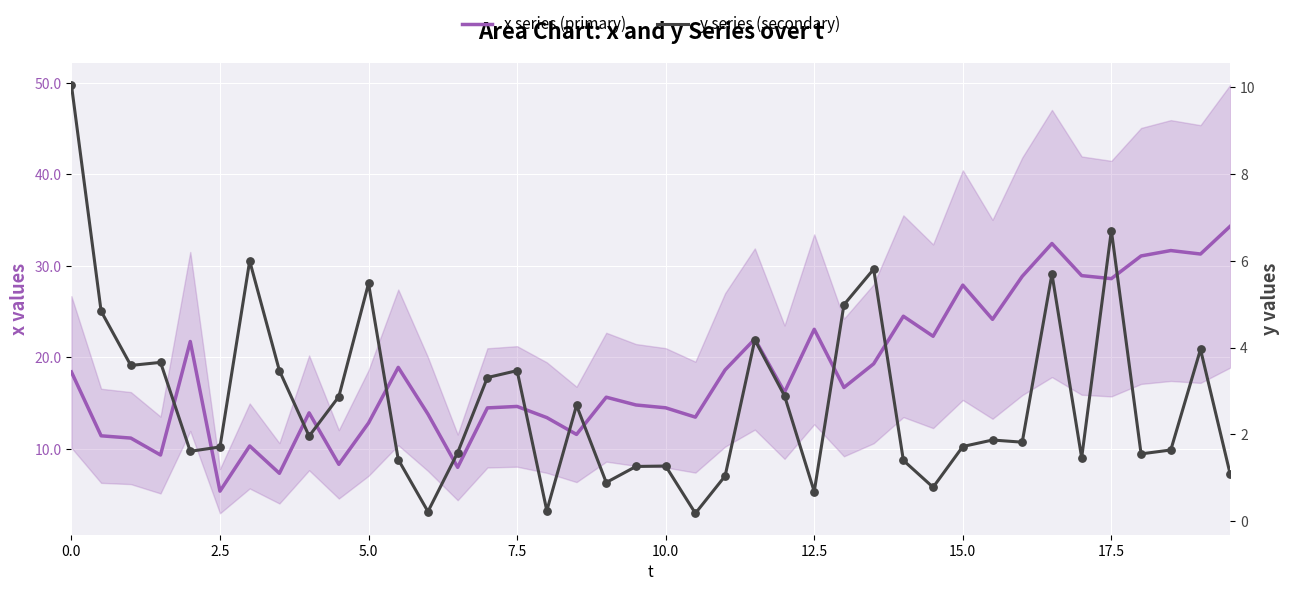

Is the value of x series (primary) at 21 greater than the value of y series (secondary) at 18?

Yes